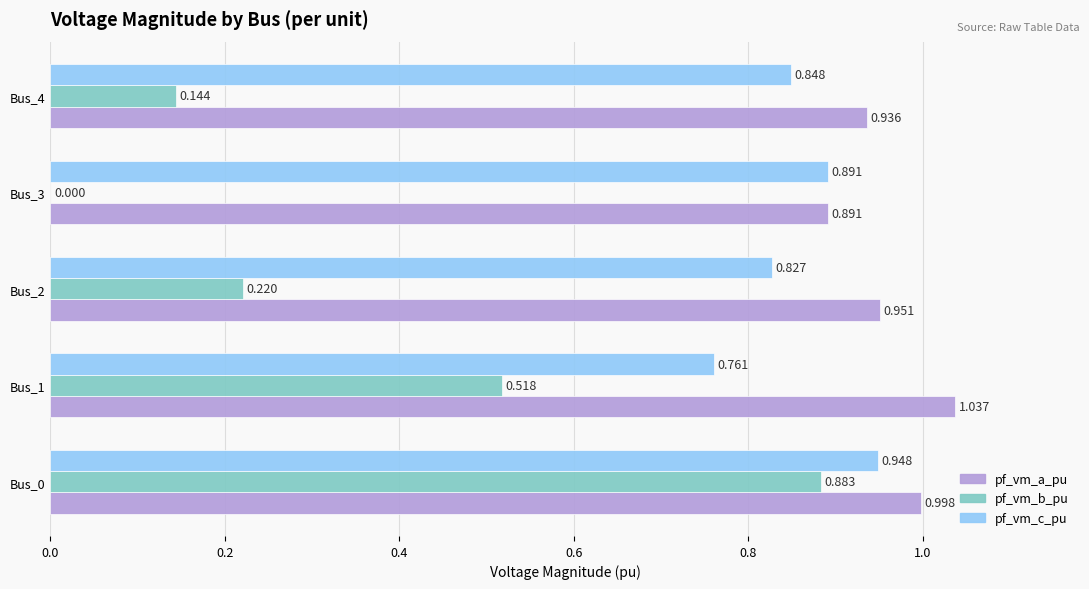

Which series changed the most between Bus_0 and Bus_3?

pf_vm_b_pu